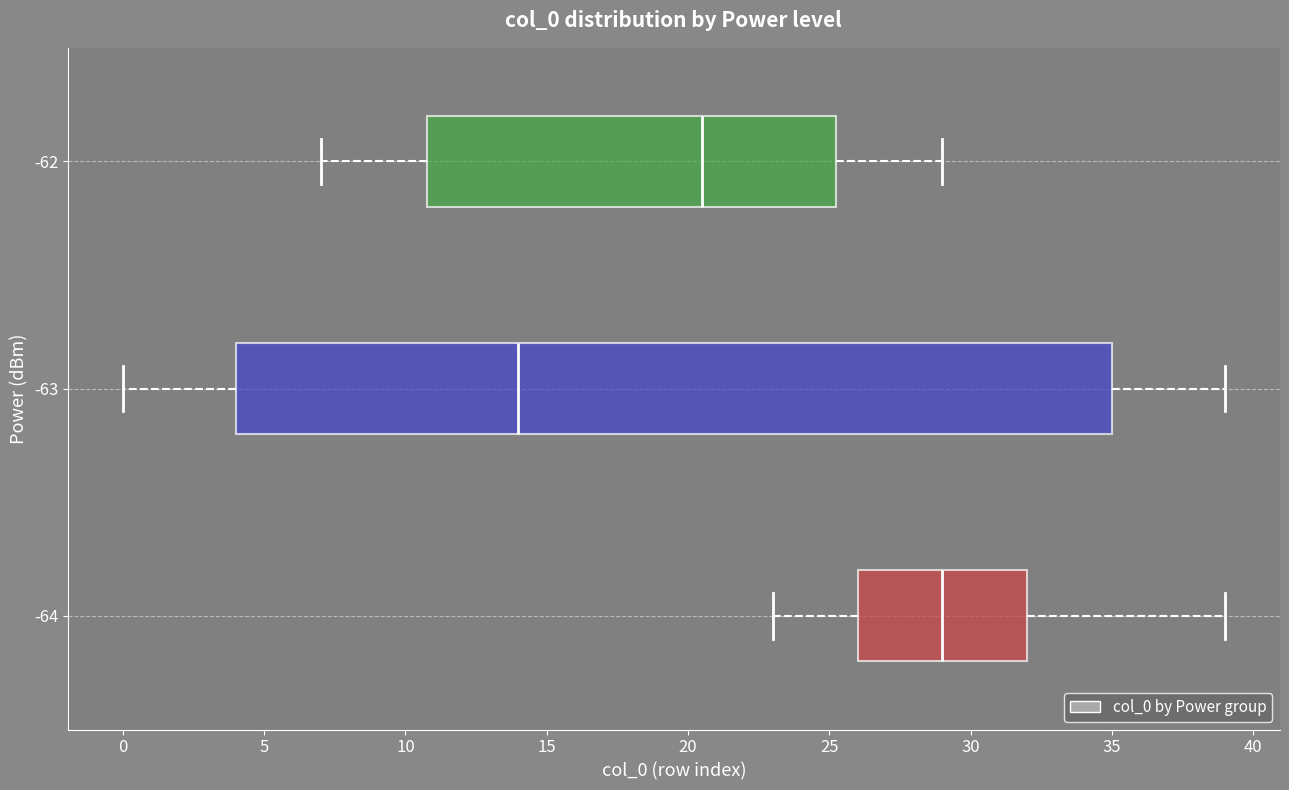

Which box is the widest, from its left edge to its right edge?

-63